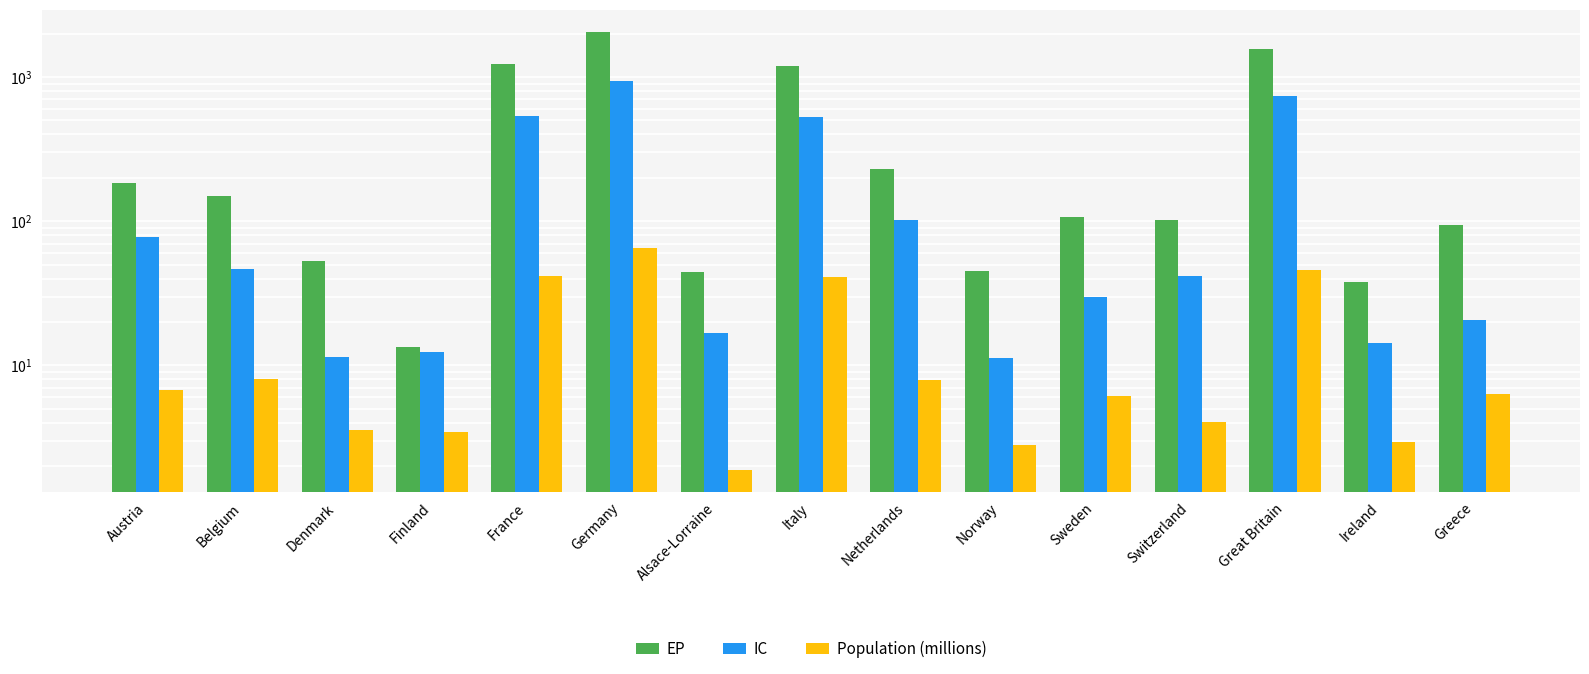

Reading left to right, extract all data points from this chart.

EP: Austria=182.7	Belgium=150.5	Denmark=52.6	Finland=13.3	France=1225.0	Germany=2060.6	Alsace-Lorraine=44.0	Italy=1200.9	Netherlands=232.1	Norway=44.9	Sweden=106.2	Switzerland=102.7	Great Britain=1559.4	Ireland=37.9	Greece=94.4
IC: Austria=77.3	Belgium=46.5	Denmark=11.5	Finland=12.4	France=539.3	Germany=939.8	Alsace-Lorraine=16.9	Italy=528.6	Netherlands=102.2	Norway=11.2	Sweden=29.8	Switzerland=41.5	Great Britain=733.9	Ireland=14.2	Greece=20.6
Population (millions): Austria=6.7	Belgium=8.1	Denmark=3.5	Finland=3.4	France=41.6	Germany=65.1	Alsace-Lorraine=1.9	Italy=40.8	Netherlands=7.9	Norway=2.8	Sweden=6.2	Switzerland=4.1	Great Britain=45.9	Ireland=2.9	Greece=6.4